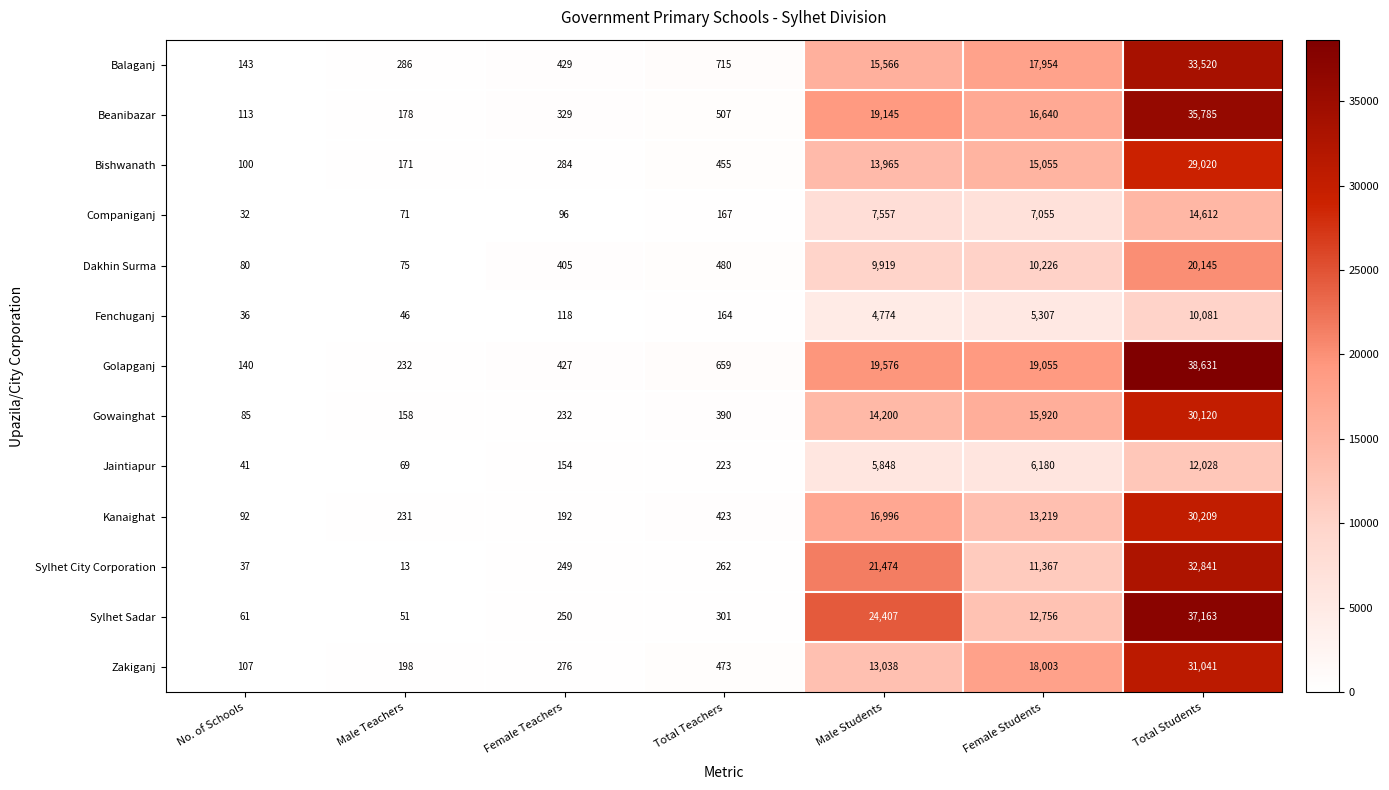

What is the sum of the Sylhet Sadar values at Female Students and Male Students?

37163